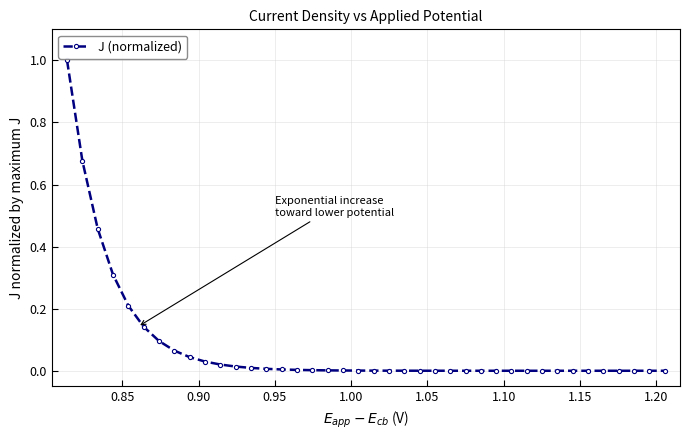

What is the greatest value displayed?

1.0